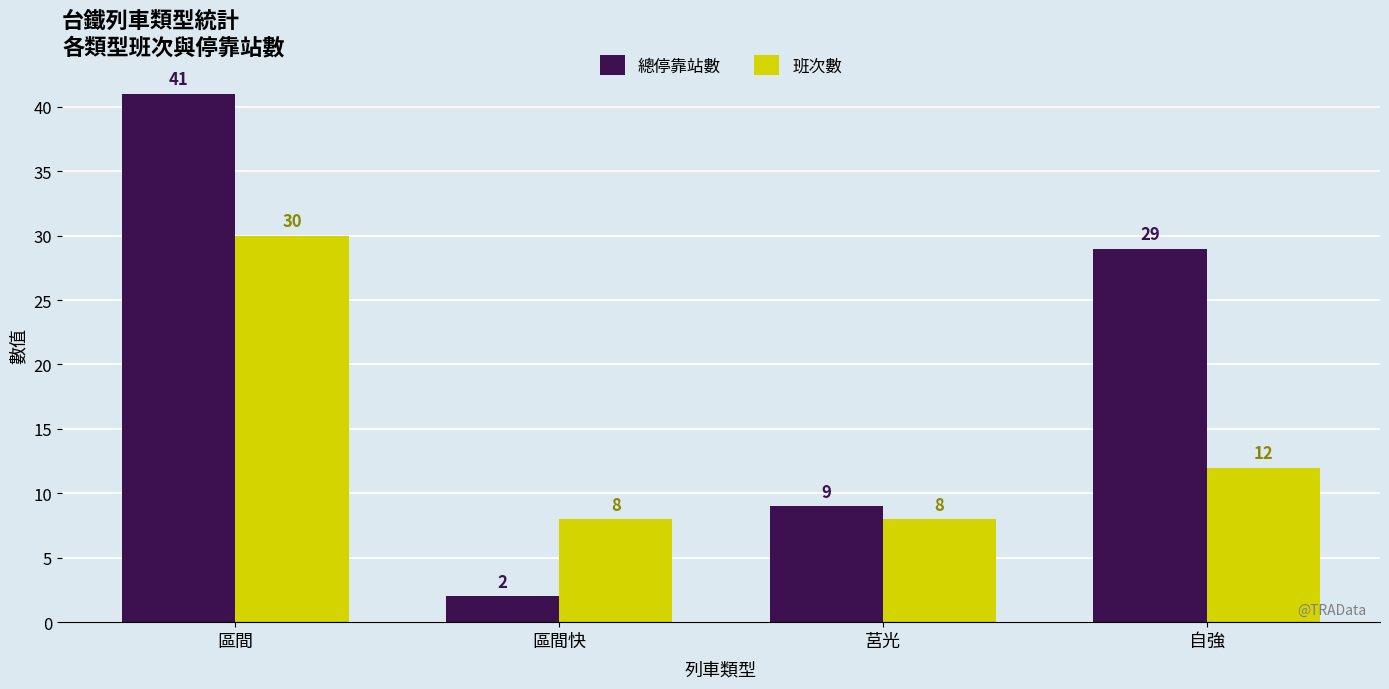

How many groups of bars are there?

4